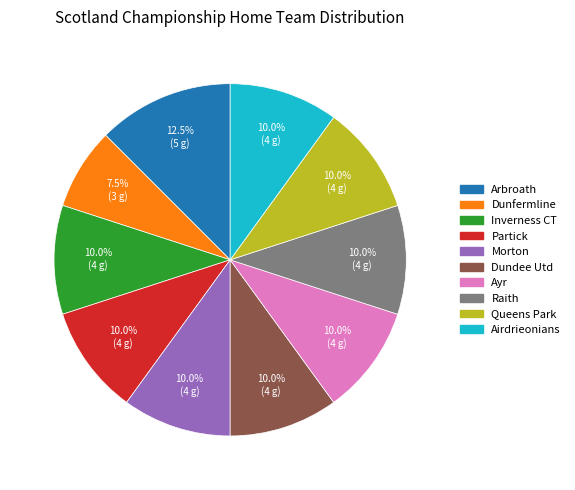

To the nearest percent, what is the average slice percentage?

10%